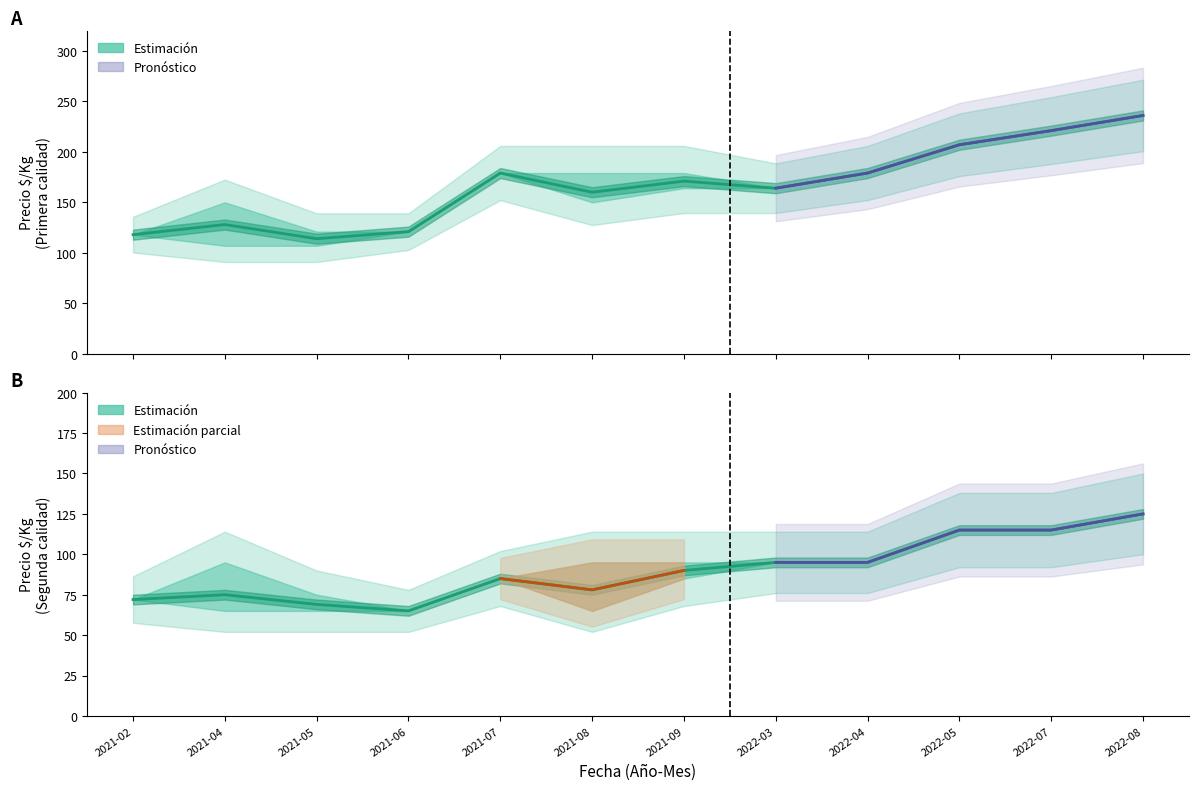

What is the label of the 7th point from the right?

2021-08